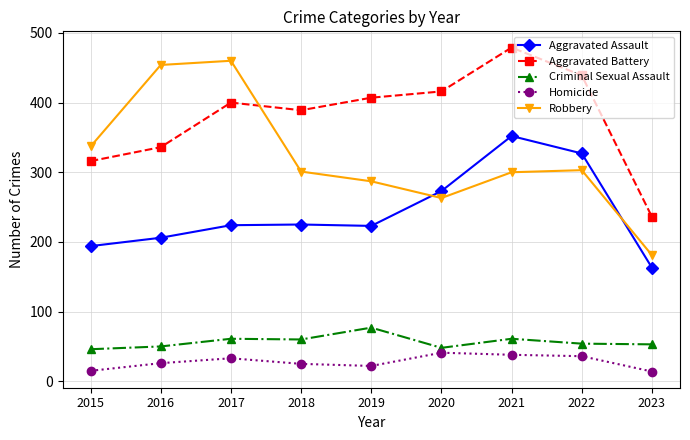

What is the spread (max minus min) of values at 2022?

403